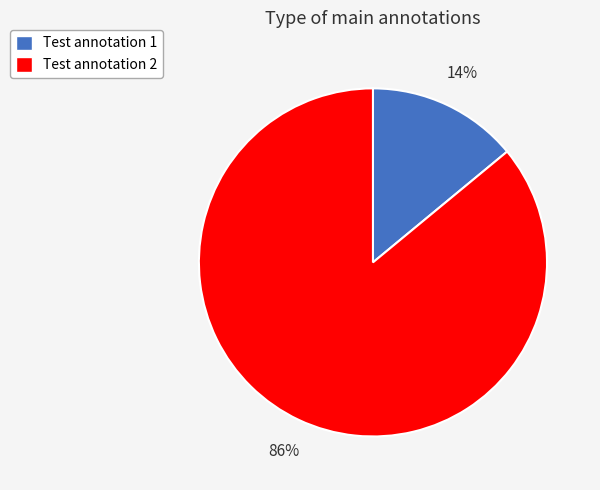

Count the number of slices in the pie.

2